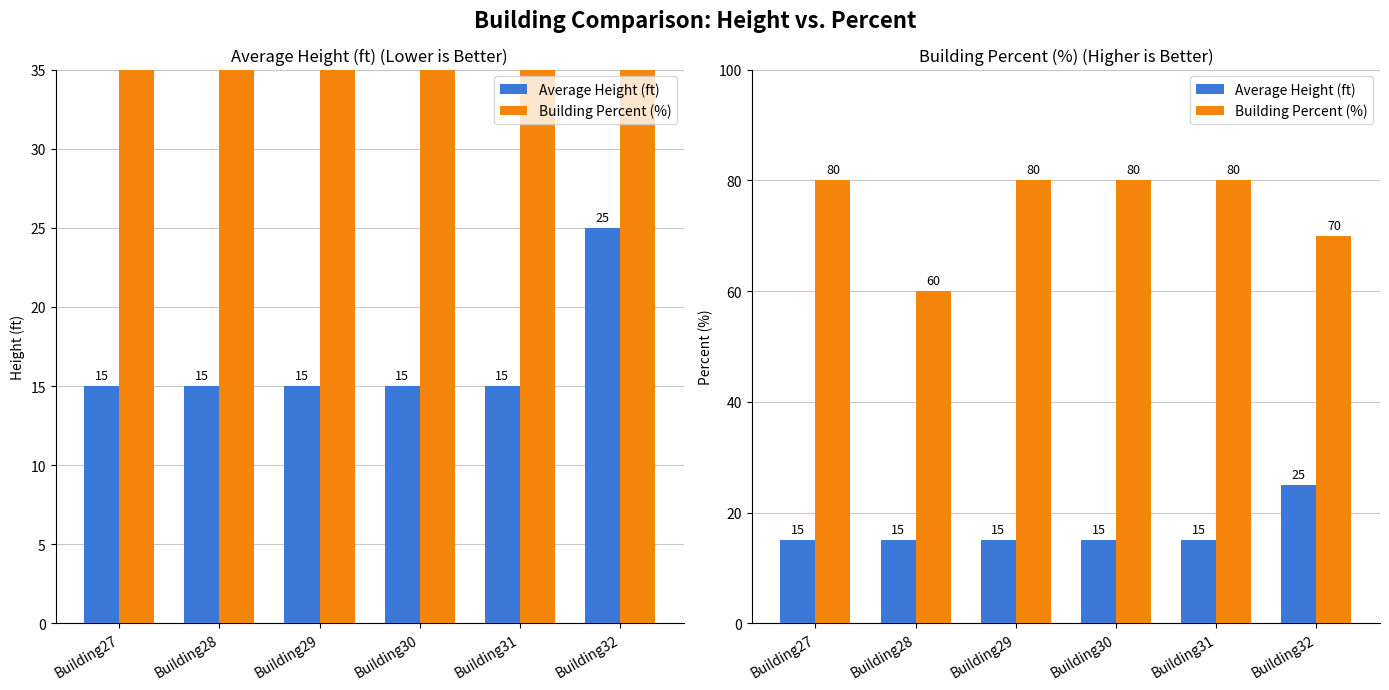

How many bars are there in total?

12